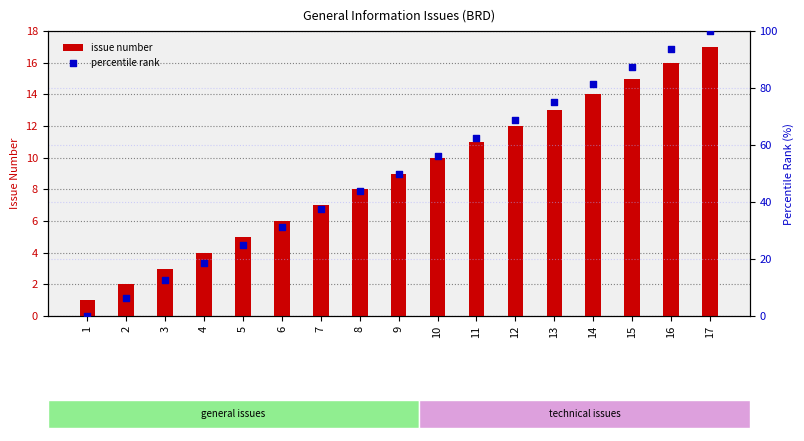

At which category is the sum across all series the highest?

17